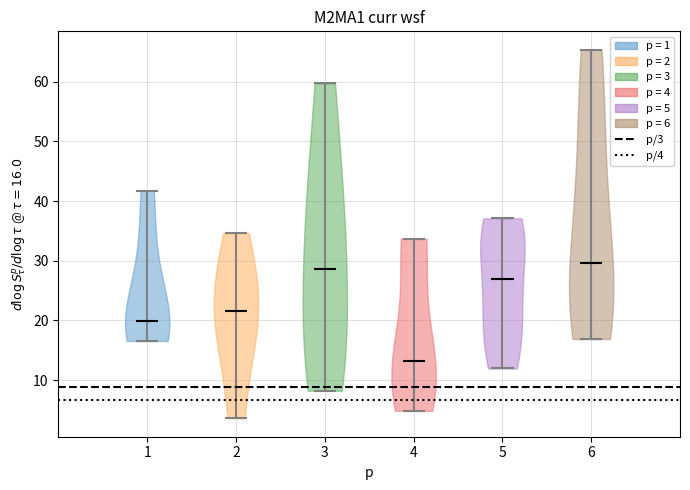

Reading left to right, read every violin against the y-axis: where its median line is, and the lowest and highest points it reaches. The values are not printed on the chart, so give them approximately, as read against the axis.

1: median line 20, lowest point 17, highest point 42
2: median line 22, lowest point 4, highest point 35
3: median line 29, lowest point 8, highest point 60
4: median line 13, lowest point 5, highest point 34
5: median line 27, lowest point 12, highest point 37
6: median line 30, lowest point 17, highest point 65